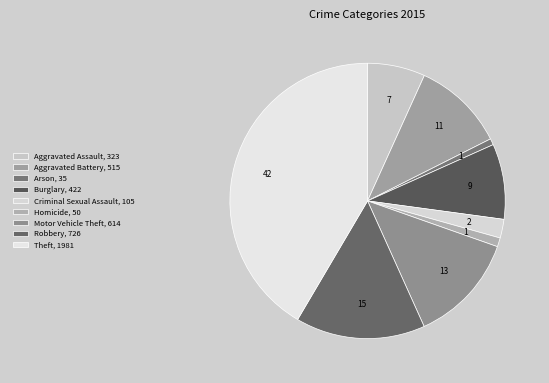

What percentage is the Burglary slice, to the nearest percent?

9%